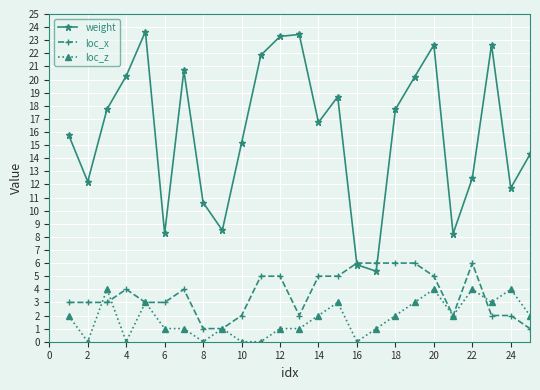

How many lines are shown in the chart?

3